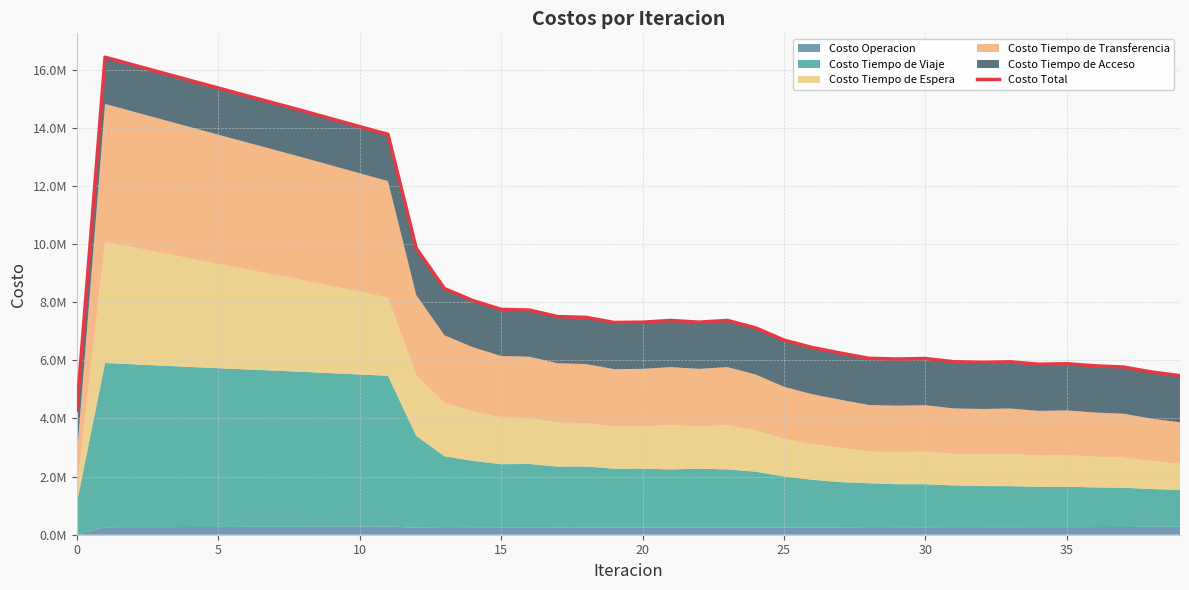

How many lines are shown in the chart?

1